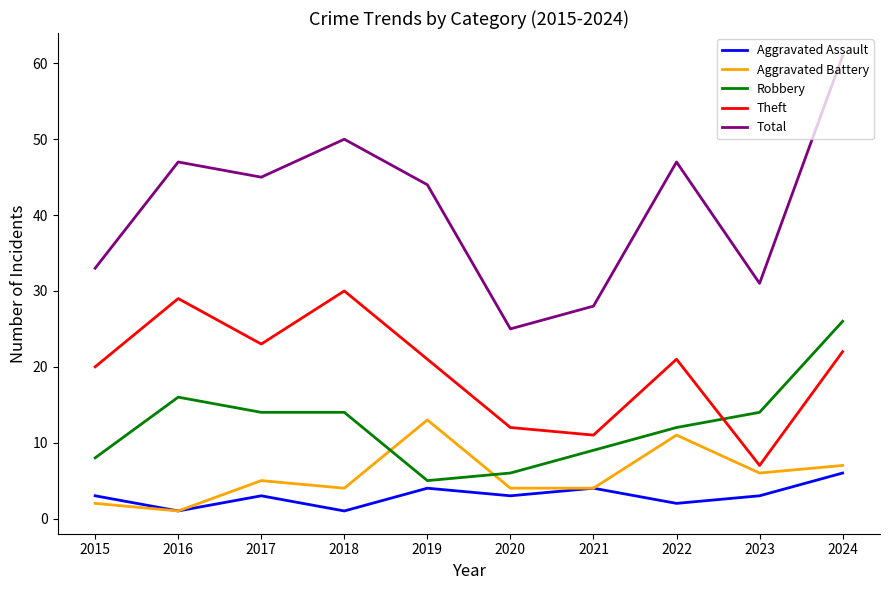

What is the total value across all series at 2015?

66